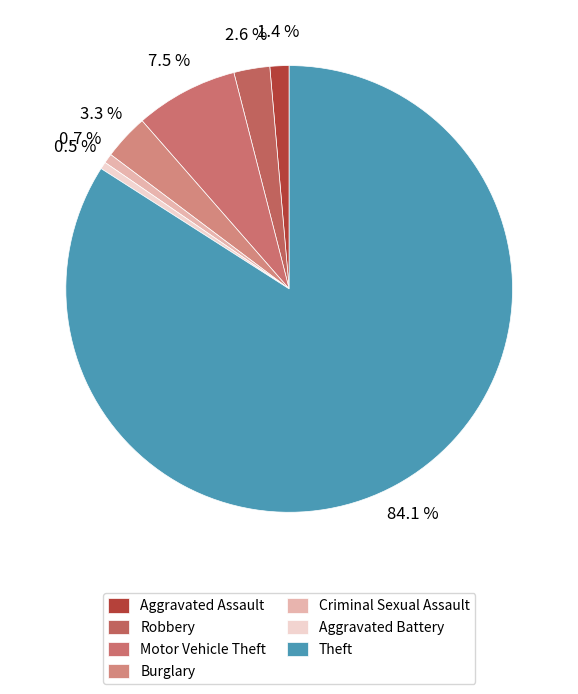

How many slices are in this pie chart?

7